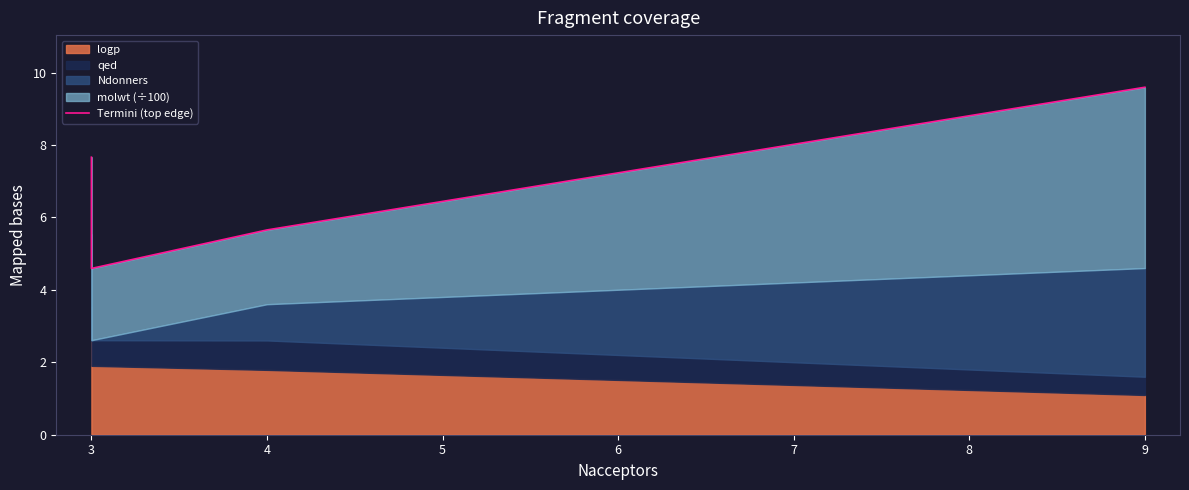

Does the chart have visible grid lines?

No